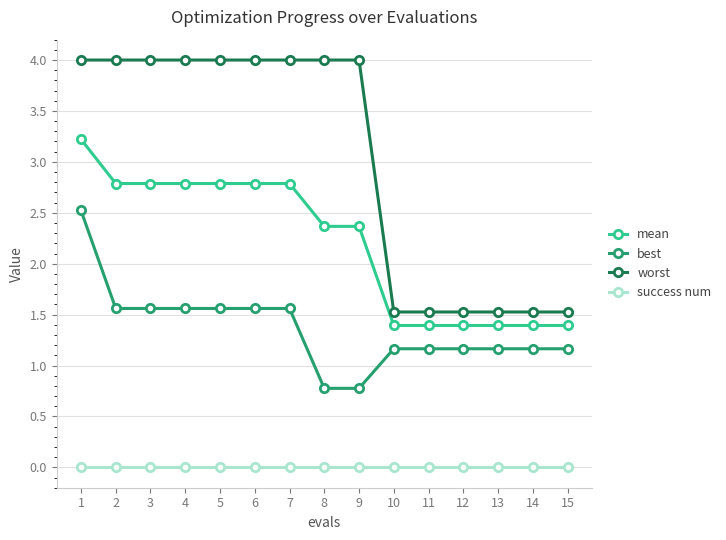

Which series changed the most between 6 and 14?

worst